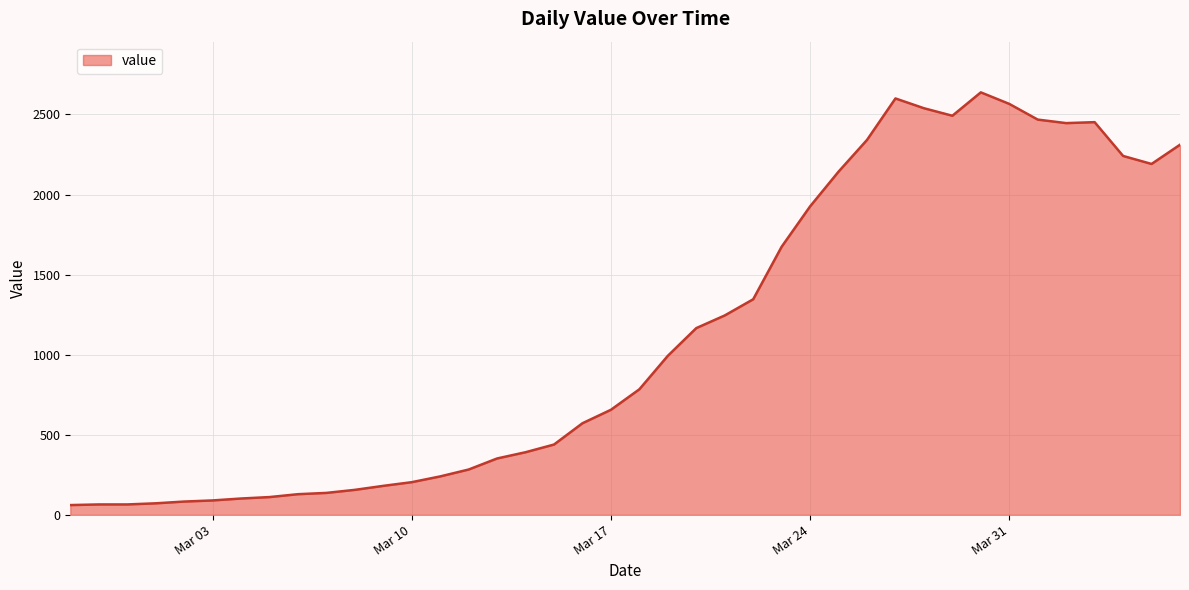

Does the chart have visible grid lines?

Yes